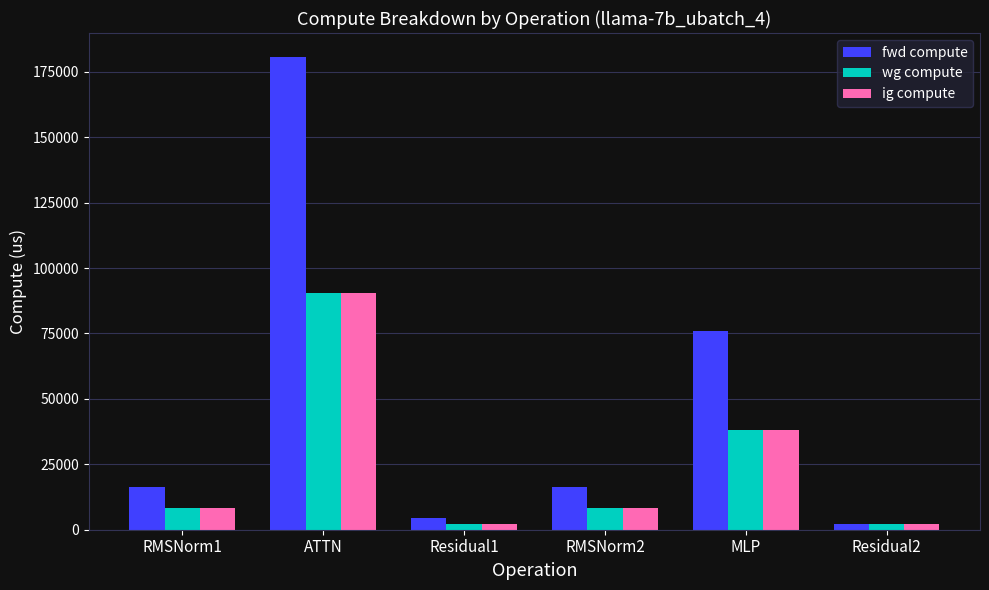

Which series has the largest range (max minus min)?

fwd compute